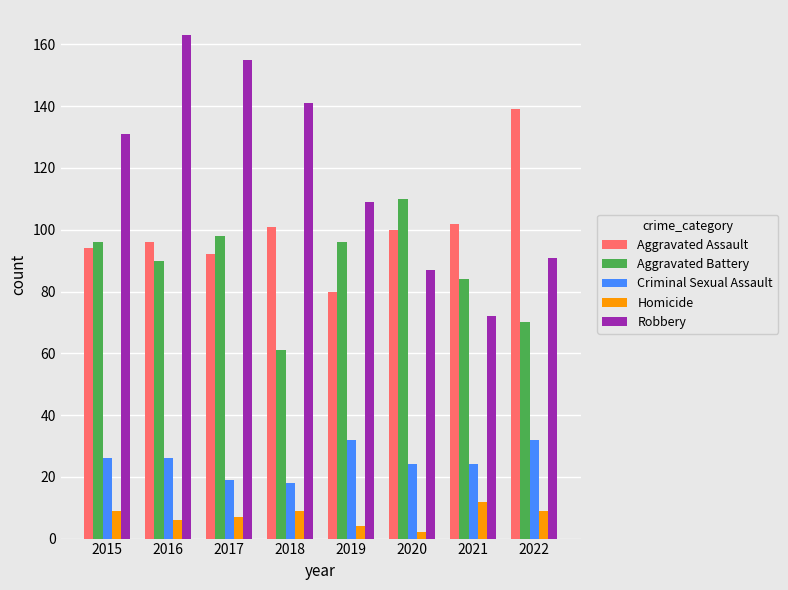

What is the spread (max minus min) of values at 2022?

130